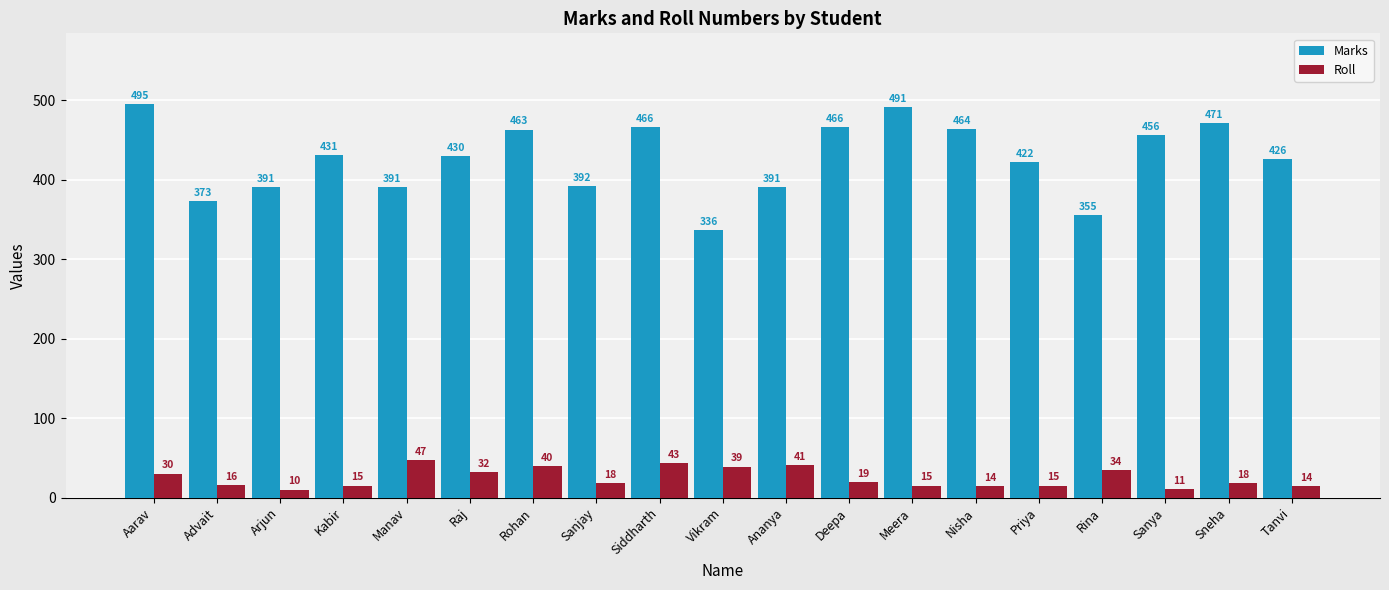

Reading right to left, extract all data points from this chart.

Marks: Tanvi=426	Sneha=471	Sanya=456	Rina=355	Priya=422	Nisha=464	Meera=491	Deepa=466	Ananya=391	Vikram=336	Siddharth=466	Sanjay=392	Rohan=463	Raj=430	Manav=391	Kabir=431	Arjun=391	Advait=373	Aarav=495
Roll: Tanvi=14	Sneha=18	Sanya=11	Rina=34	Priya=15	Nisha=14	Meera=15	Deepa=19	Ananya=41	Vikram=39	Siddharth=43	Sanjay=18	Rohan=40	Raj=32	Manav=47	Kabir=15	Arjun=10	Advait=16	Aarav=30